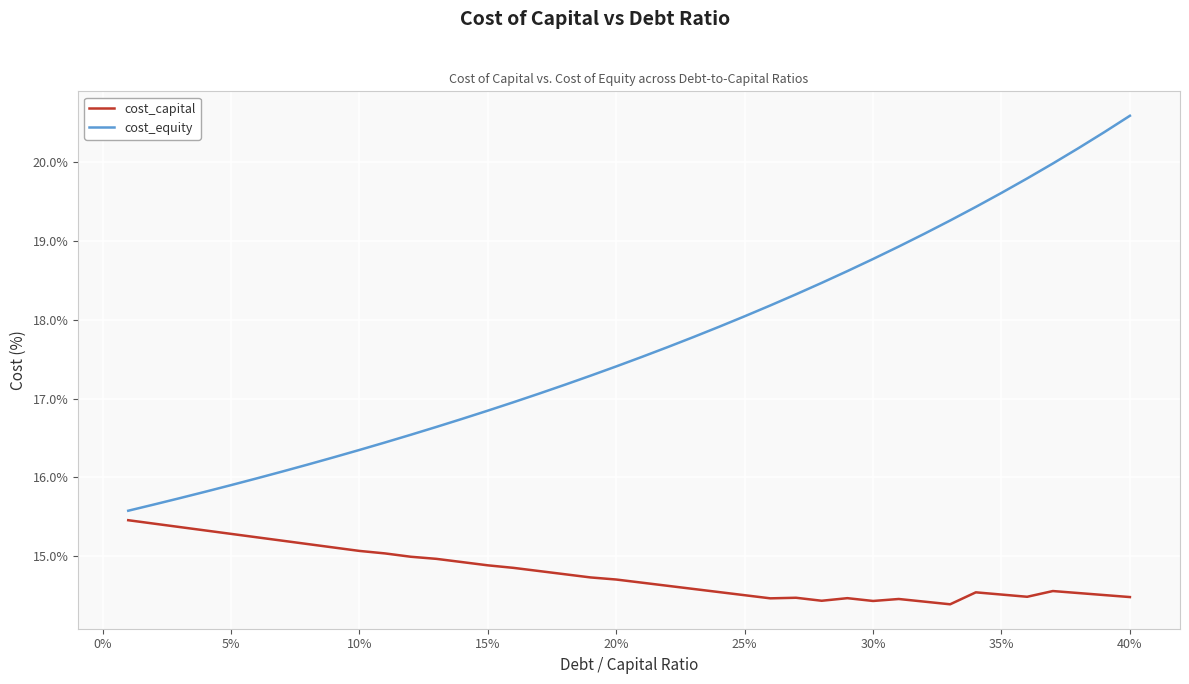

What is the maximum value for cost_capital?

15.5